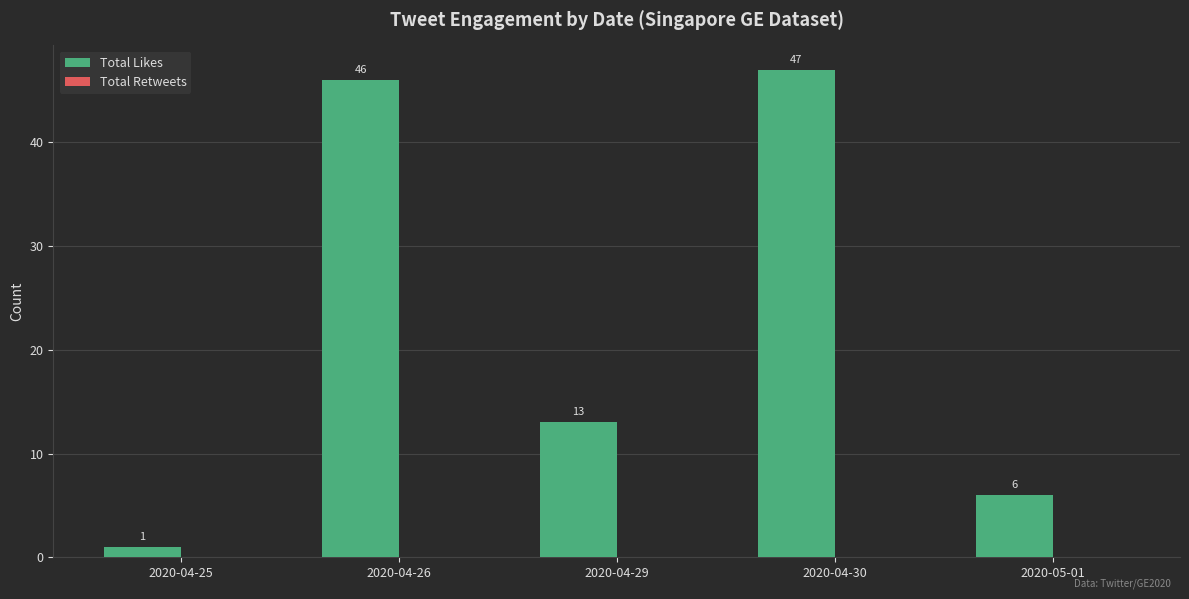

Rank the categories by value from lowest to highest.

2020-04-25, 2020-05-01, 2020-04-29, 2020-04-26, 2020-04-30